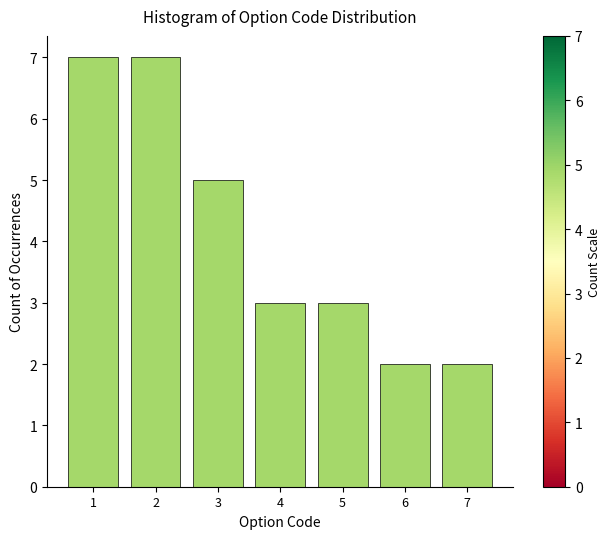

Reading left to right, transcribe all the data shown in this chart.

7	7	5	3	3	2	2